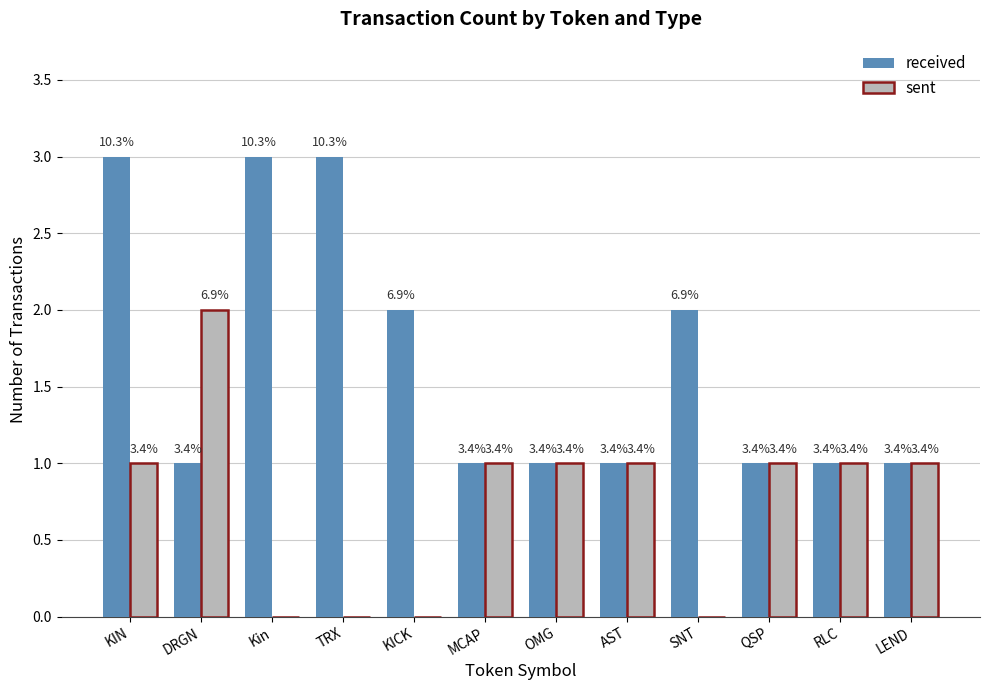

Is it true that sent equals 1 at QSP?

True